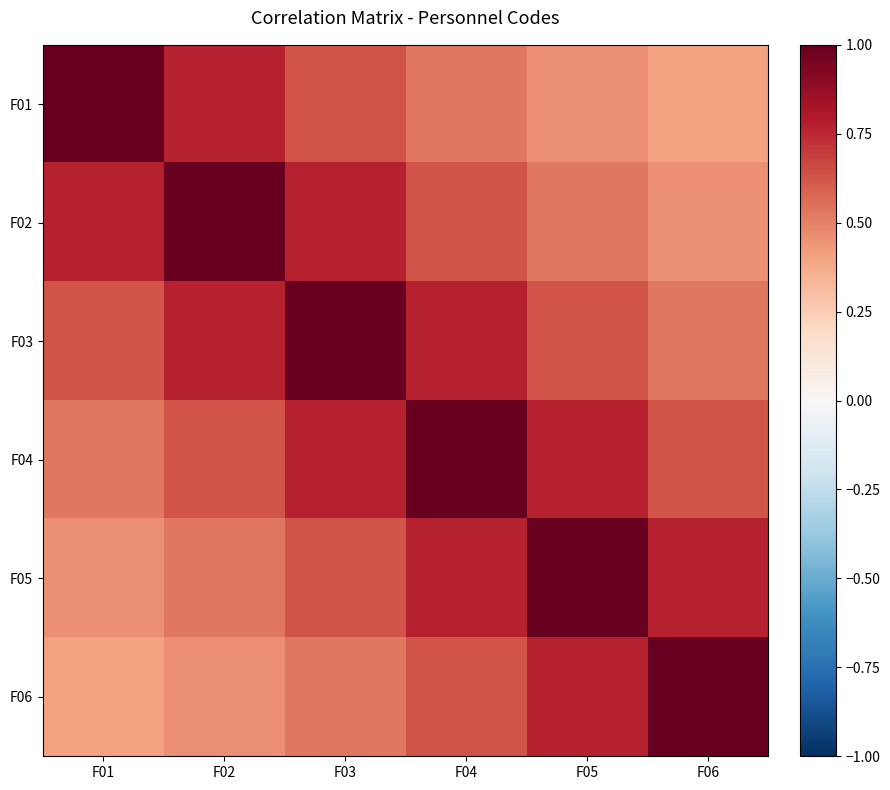

Which series has the largest range (max minus min)?

F01